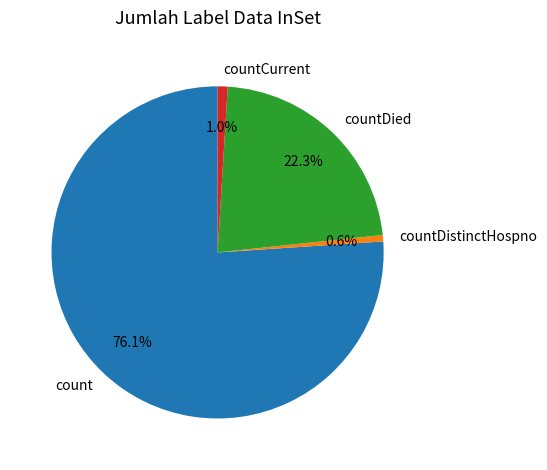

To the nearest percent, what portion does countDistinctHospno represent?

1%